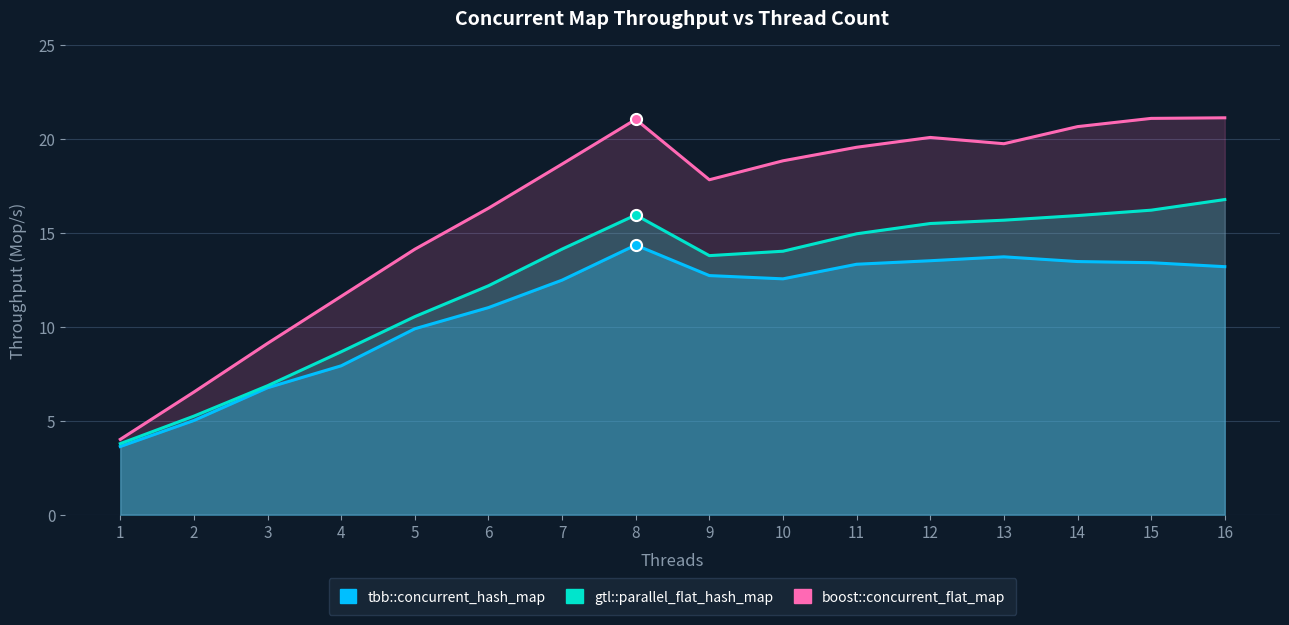

How many lines are shown in the chart?

3